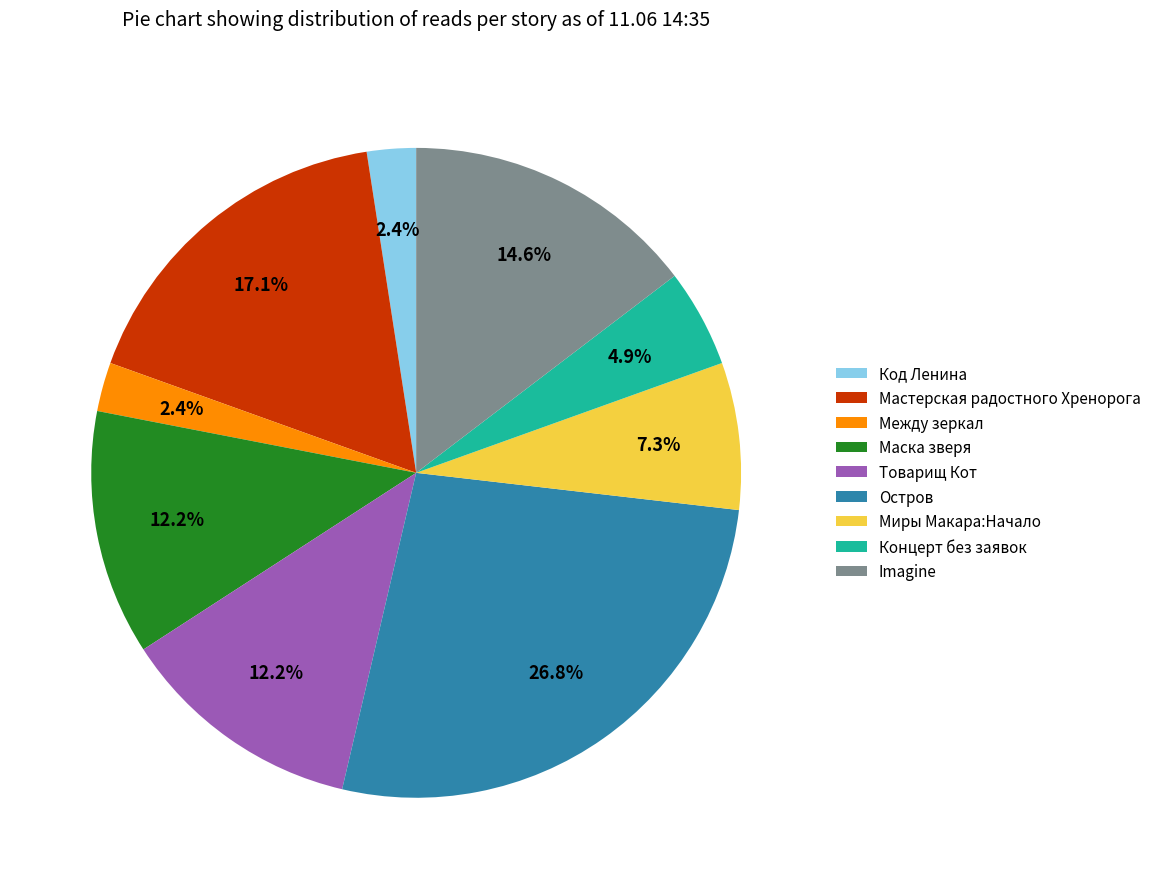

Is there a majority slice in this chart?

No